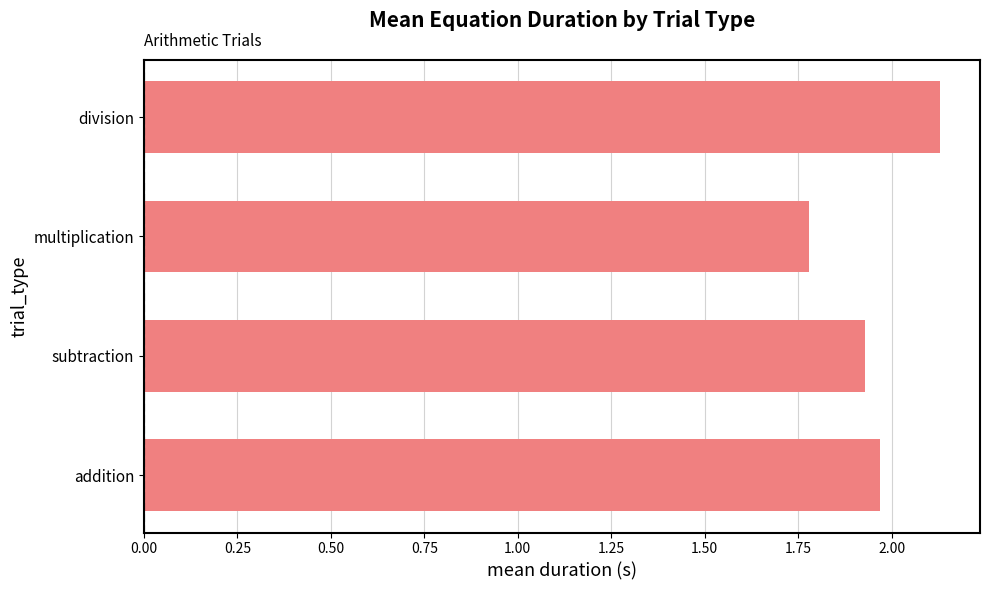

Which label corresponds to the smallest value in the chart?

multiplication